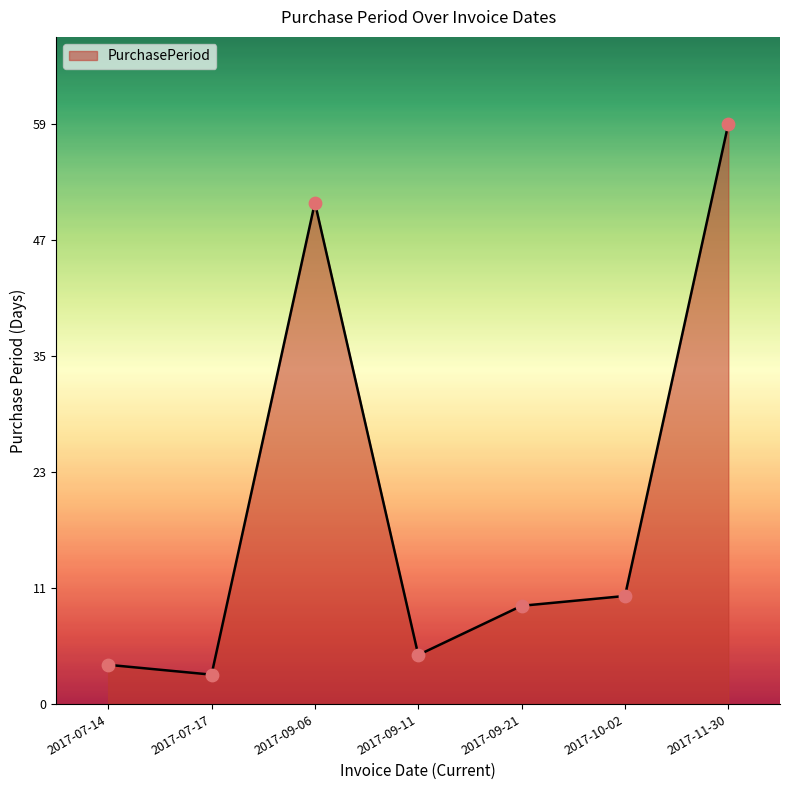

Which has a higher value, 2017-09-11 or 2017-07-14?

2017-09-11